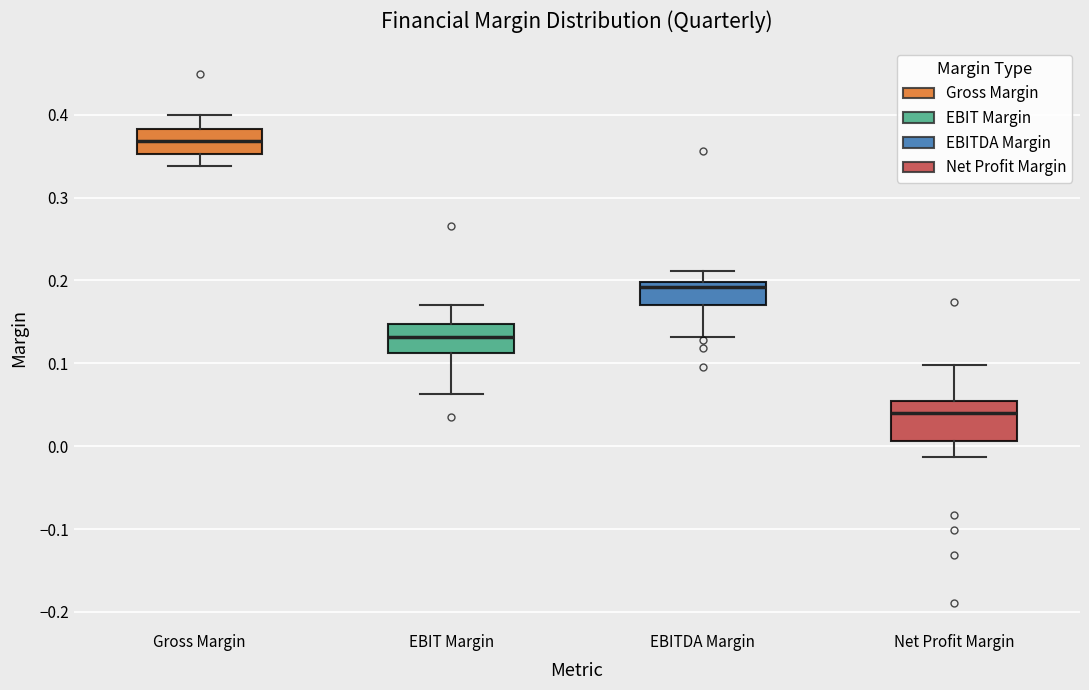

Where is the upper edge of the box for Gross Margin on the y-axis? The values are not printed on the chart, so give them approximately, as read against the axis.

0.38